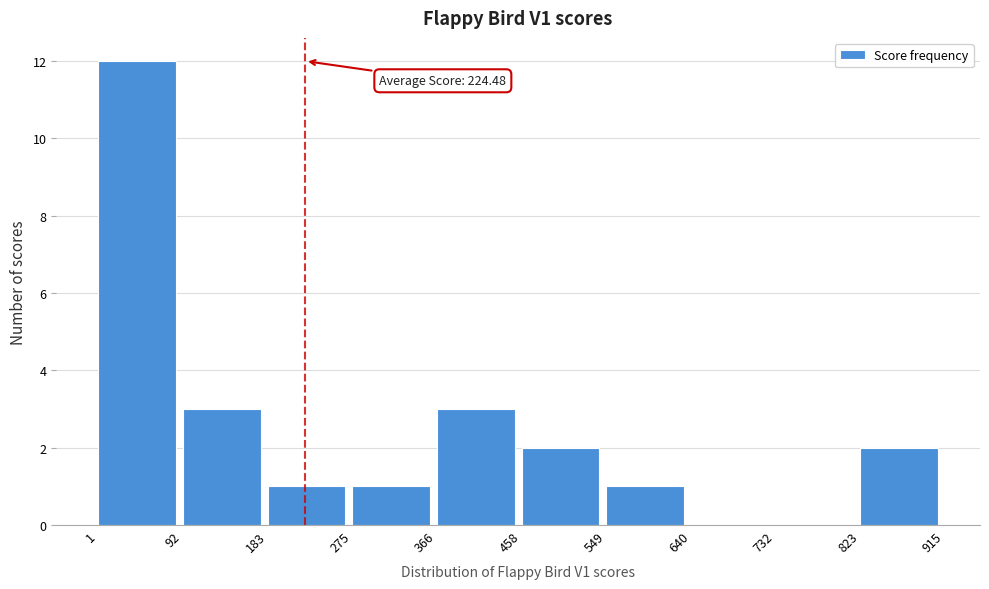

Which range on the x-axis has the tallest bar?

1 to 92